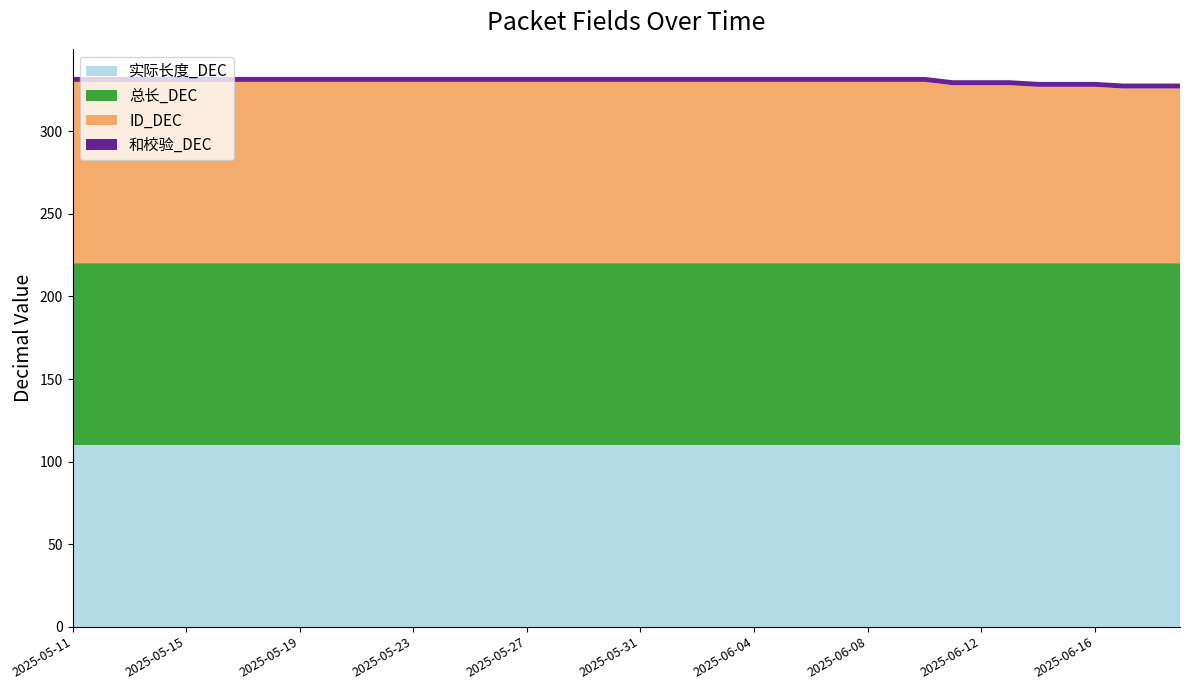

Reading left to right, transcribe all the data shown in this chart.

实际长度_DEC: 2025-05-11=110	2025-05-12=110	2025-05-13=110	2025-05-14=110	2025-05-15=110	2025-05-16=110	2025-05-17=110	2025-05-18=110	2025-05-19=110	2025-05-20=110	2025-05-21=110	2025-05-22=110	2025-05-23=110	2025-05-24=110	2025-05-25=110	2025-05-26=110	2025-05-27=110	2025-05-28=110	2025-05-29=110	2025-05-30=110	2025-05-31=110	2025-06-01=110	2025-06-02=110	2025-06-03=110	2025-06-04=110	2025-06-05=110	2025-06-06=110	2025-06-07=110	2025-06-08=110	2025-06-09=110	2025-06-10=110	2025-06-11=110	2025-06-12=110	2025-06-13=110	2025-06-14=110	2025-06-15=110	2025-06-16=110	2025-06-17=110	2025-06-18=110	2025-06-19=110
总长_DEC: 2025-05-11=110	2025-05-12=110	2025-05-13=110	2025-05-14=110	2025-05-15=110	2025-05-16=110	2025-05-17=110	2025-05-18=110	2025-05-19=110	2025-05-20=110	2025-05-21=110	2025-05-22=110	2025-05-23=110	2025-05-24=110	2025-05-25=110	2025-05-26=110	2025-05-27=110	2025-05-28=110	2025-05-29=110	2025-05-30=110	2025-05-31=110	2025-06-01=110	2025-06-02=110	2025-06-03=110	2025-06-04=110	2025-06-05=110	2025-06-06=110	2025-06-07=110	2025-06-08=110	2025-06-09=110	2025-06-10=110	2025-06-11=110	2025-06-12=110	2025-06-13=110	2025-06-14=110	2025-06-15=110	2025-06-16=110	2025-06-17=110	2025-06-18=110	2025-06-19=110
ID_DEC: 2025-05-11=110	2025-05-12=110	2025-05-13=110	2025-05-14=110	2025-05-15=110	2025-05-16=110	2025-05-17=110	2025-05-18=110	2025-05-19=110	2025-05-20=110	2025-05-21=110	2025-05-22=110	2025-05-23=110	2025-05-24=110	2025-05-25=110	2025-05-26=110	2025-05-27=110	2025-05-28=110	2025-05-29=110	2025-05-30=110	2025-05-31=110	2025-06-01=110	2025-06-02=110	2025-06-03=110	2025-06-04=110	2025-06-05=110	2025-06-06=110	2025-06-07=110	2025-06-08=110	2025-06-09=110	2025-06-10=110	2025-06-11=108	2025-06-12=108	2025-06-13=108	2025-06-14=107	2025-06-15=107	2025-06-16=107	2025-06-17=106	2025-06-18=106	2025-06-19=106
和校验_DEC: 2025-05-11=3	2025-05-12=3	2025-05-13=3	2025-05-14=3	2025-05-15=3	2025-05-16=3	2025-05-17=3	2025-05-18=3	2025-05-19=3	2025-05-20=3	2025-05-21=3	2025-05-22=3	2025-05-23=3	2025-05-24=3	2025-05-25=3	2025-05-26=3	2025-05-27=3	2025-05-28=3	2025-05-29=3	2025-05-30=3	2025-05-31=3	2025-06-01=3	2025-06-02=3	2025-06-03=3	2025-06-04=3	2025-06-05=3	2025-06-06=3	2025-06-07=3	2025-06-08=3	2025-06-09=3	2025-06-10=3	2025-06-11=3	2025-06-12=3	2025-06-13=3	2025-06-14=3	2025-06-15=3	2025-06-16=3	2025-06-17=3	2025-06-18=3	2025-06-19=3